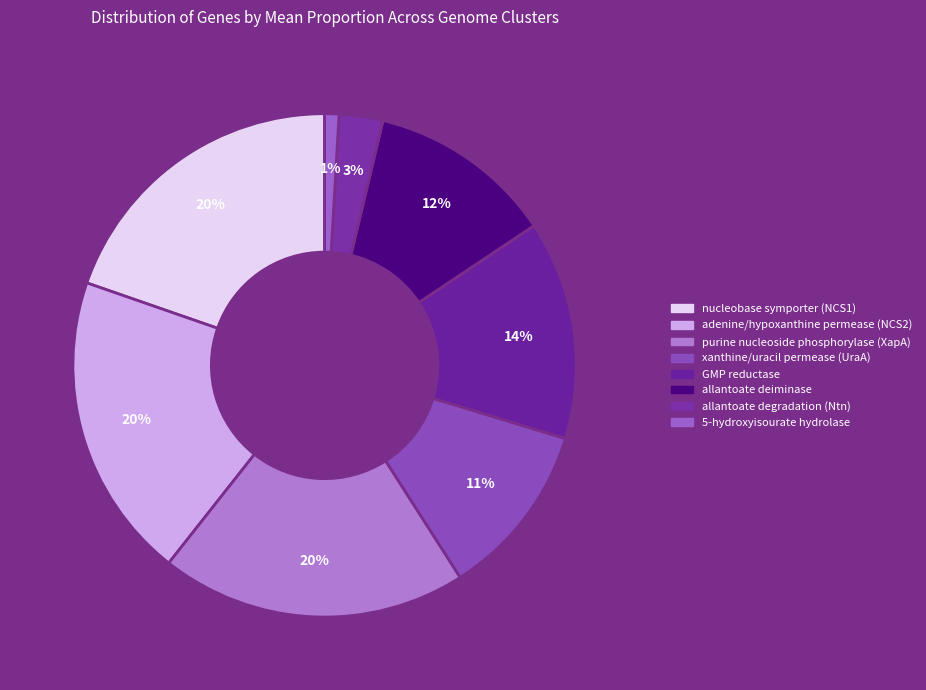

What is the smallest slice in the pie chart?

5-hydroxyisourate hydrolase